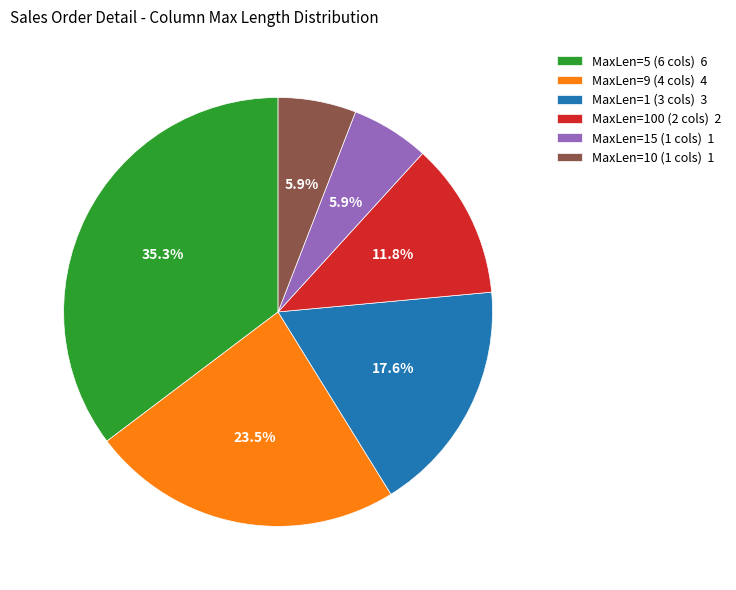

What portion of the pie excludes MaxLen=9 (4 cols) 4?

76.5%